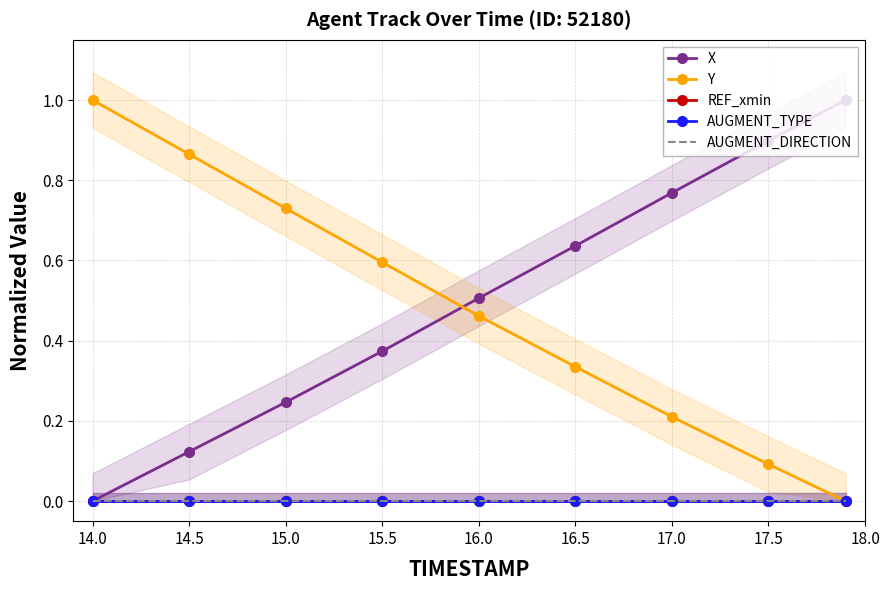

True or false: AUGMENT_TYPE and AUGMENT_DIRECTION intersect in this chart.

False